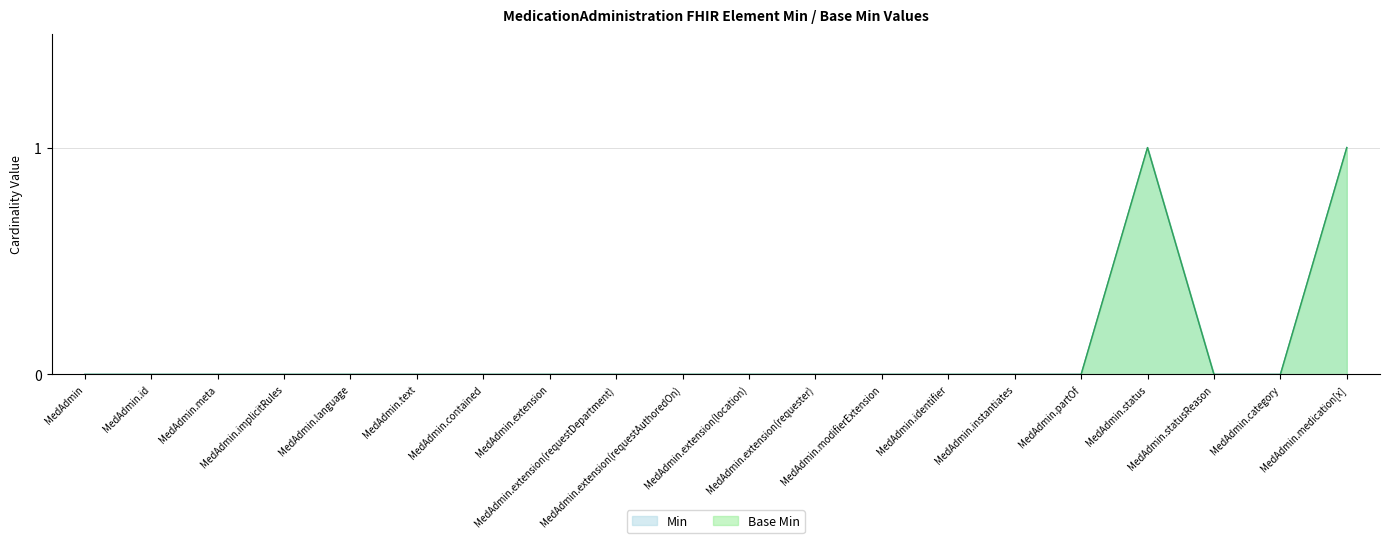

List the labels in order of Min value, largest first.

MedAdmin.status, MedAdmin.medication[x], MedAdmin, MedAdmin.id, MedAdmin.meta, MedAdmin.implicitRules, MedAdmin.language, MedAdmin.text, MedAdmin.contained, MedAdmin.extension, MedAdmin.extension(requestDepartment), MedAdmin.extension(requestAuthoredOn), MedAdmin.extension(location), MedAdmin.extension(requester), MedAdmin.modifierExtension, MedAdmin.identifier, MedAdmin.instantiates, MedAdmin.partOf, MedAdmin.statusReason, MedAdmin.category